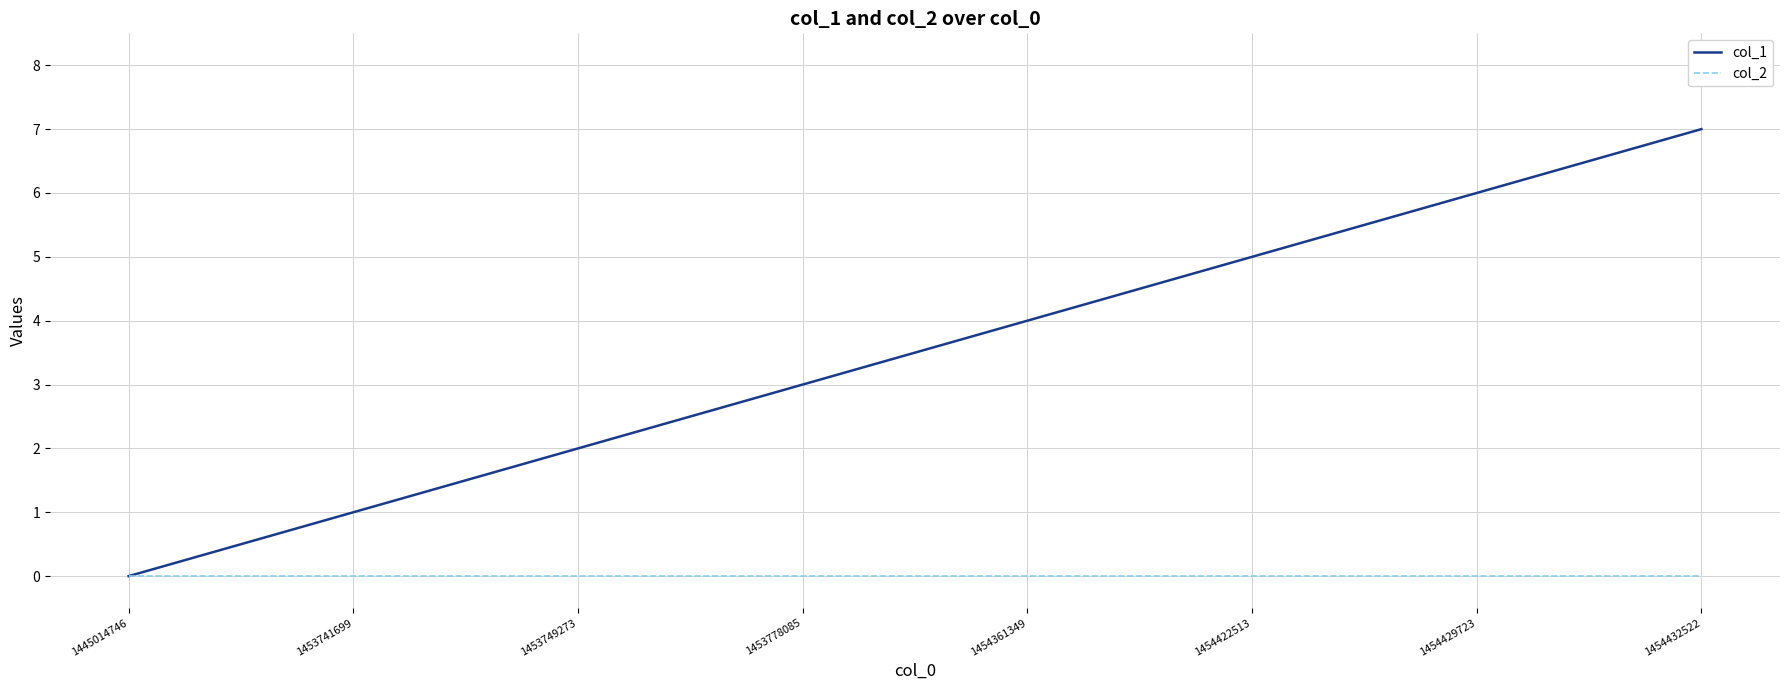

Between 1454422513 and 1454432522, which series saw the biggest shift?

col_1